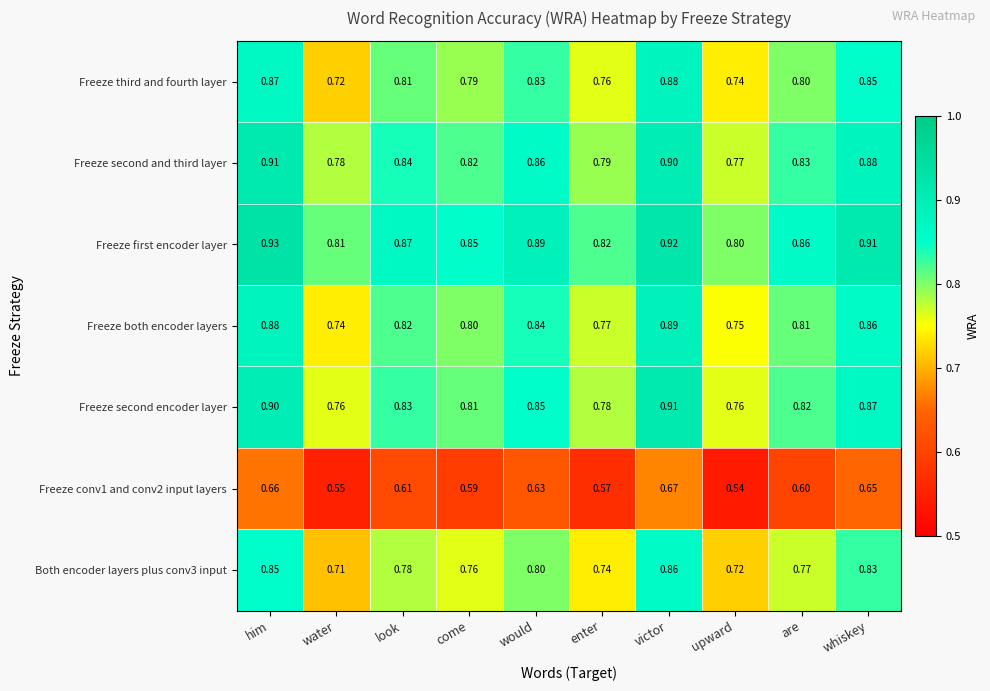

Which series has the largest total across all categories?

Freeze first encoder layer